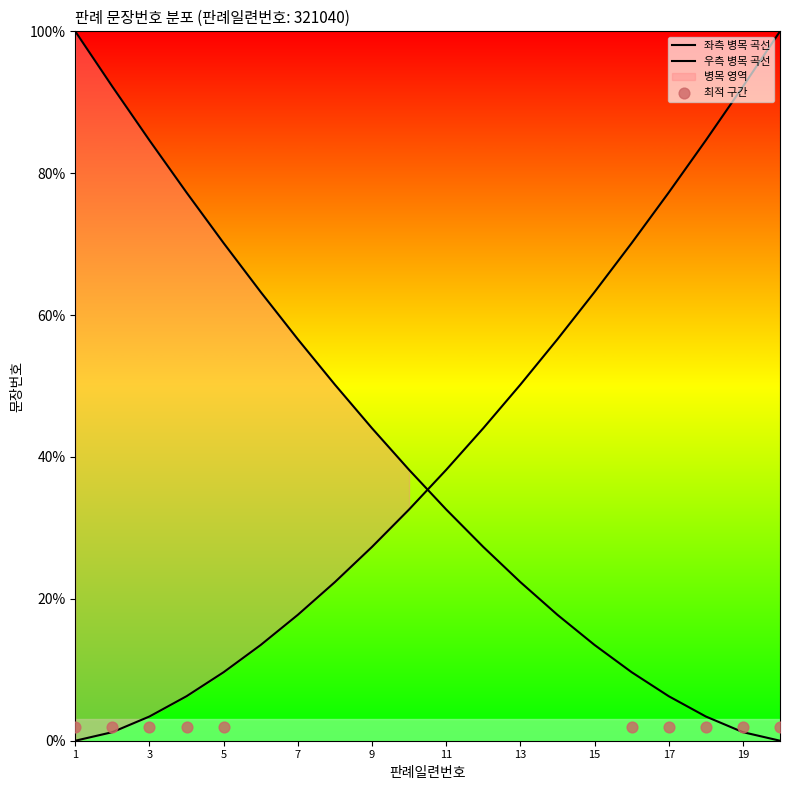

What is the change in value from 2 to 10?

+31.4